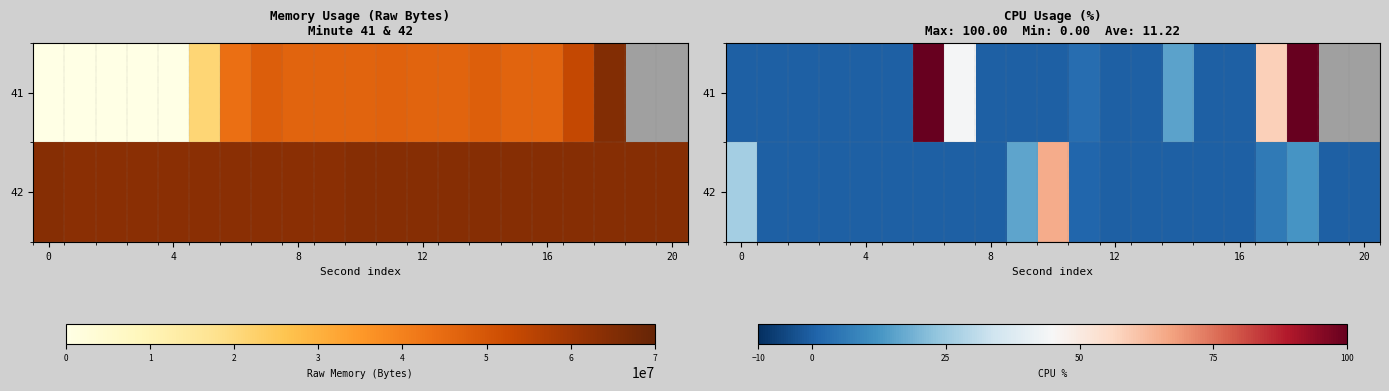

How many distinct data groups are displayed?

2